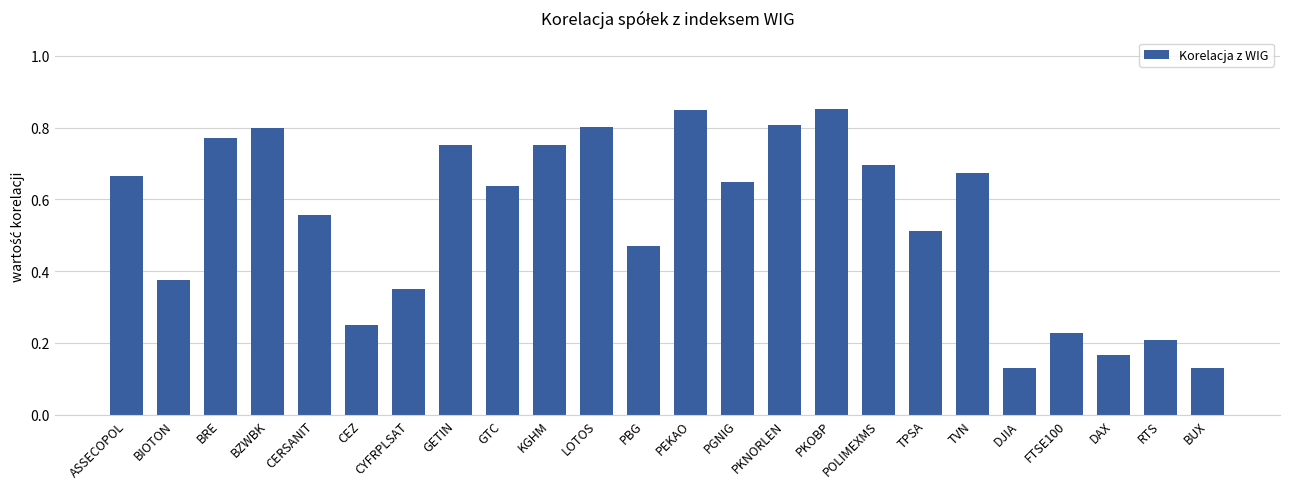

Count the values in the range 0 to 1.

24